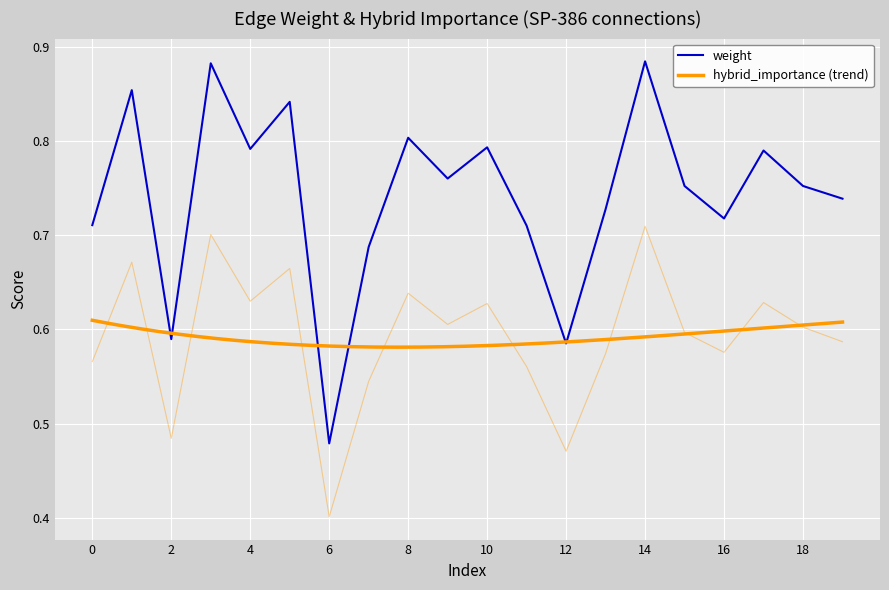

True or false: weight and hybrid_importance intersect in this chart.

False